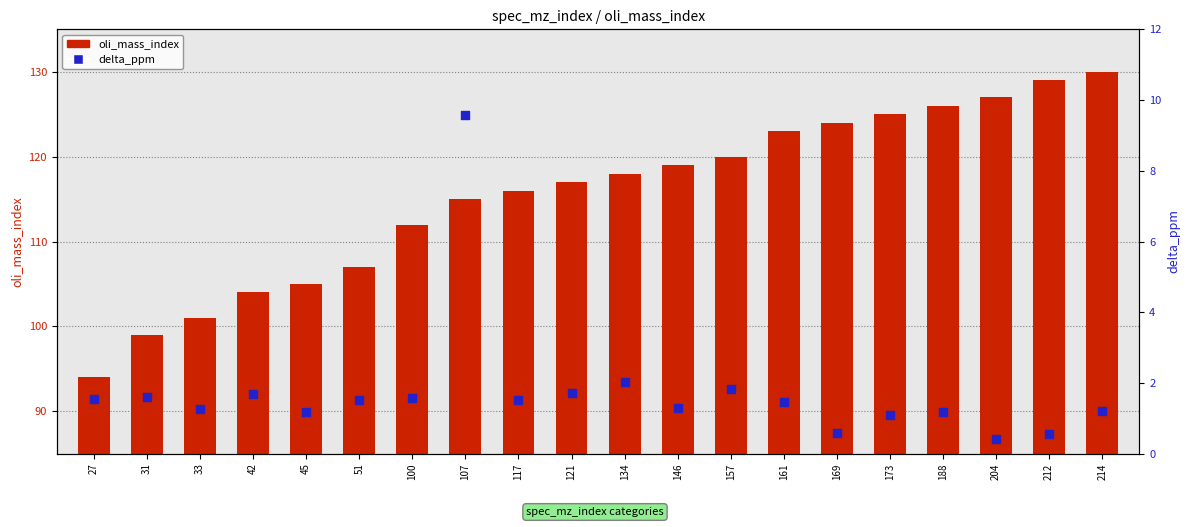

At which category is the sum across all series the highest?

214